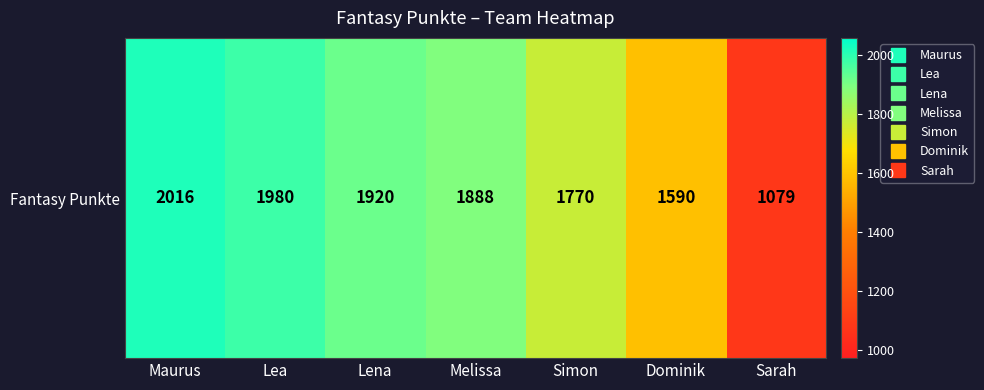

What is the average value?

1749